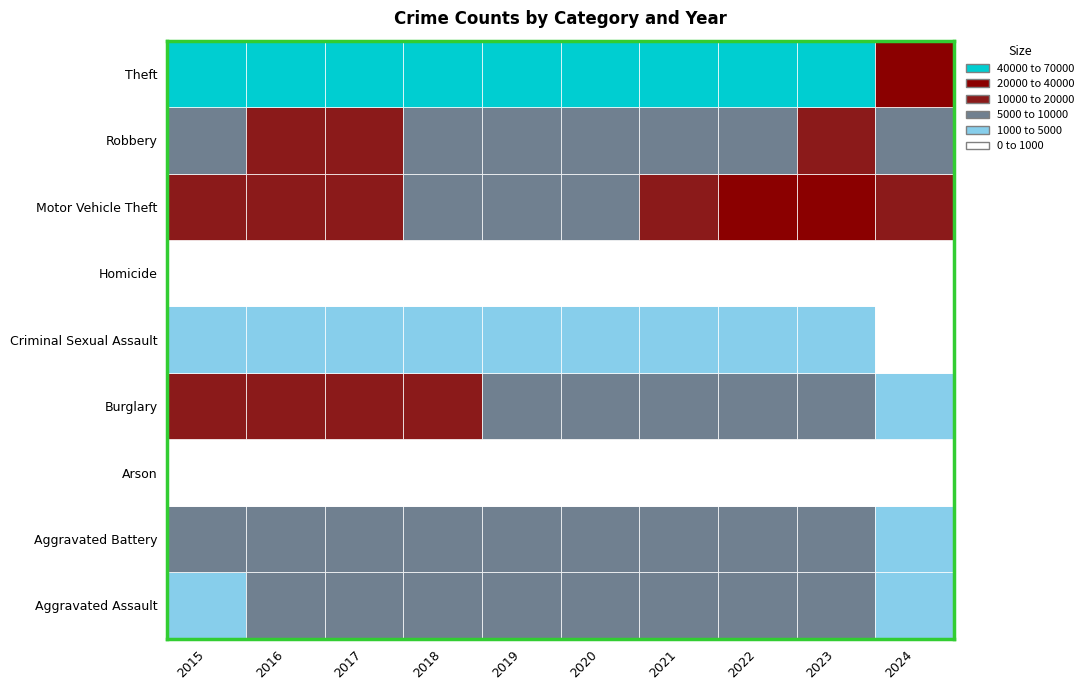

What is the spread (max minus min) of values at 2022?

54457